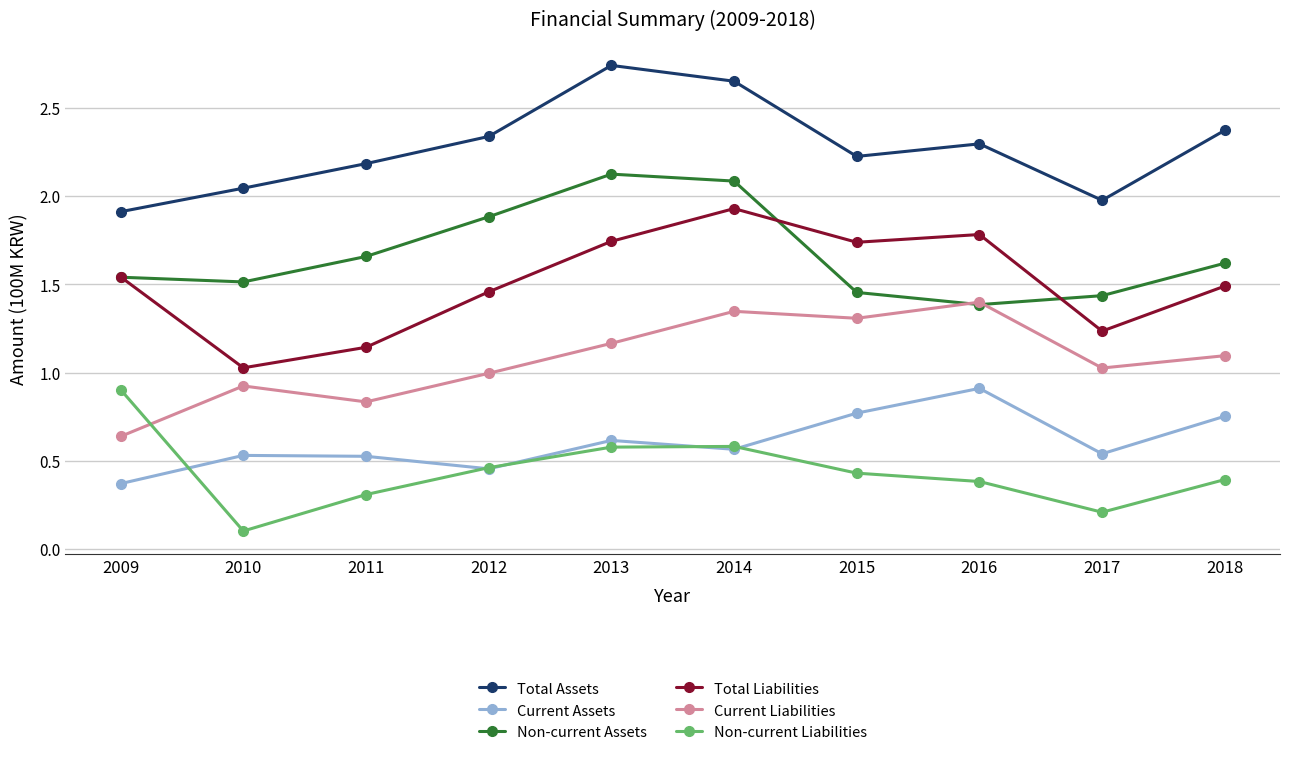

What is the total value across all series at 2016?

8.2